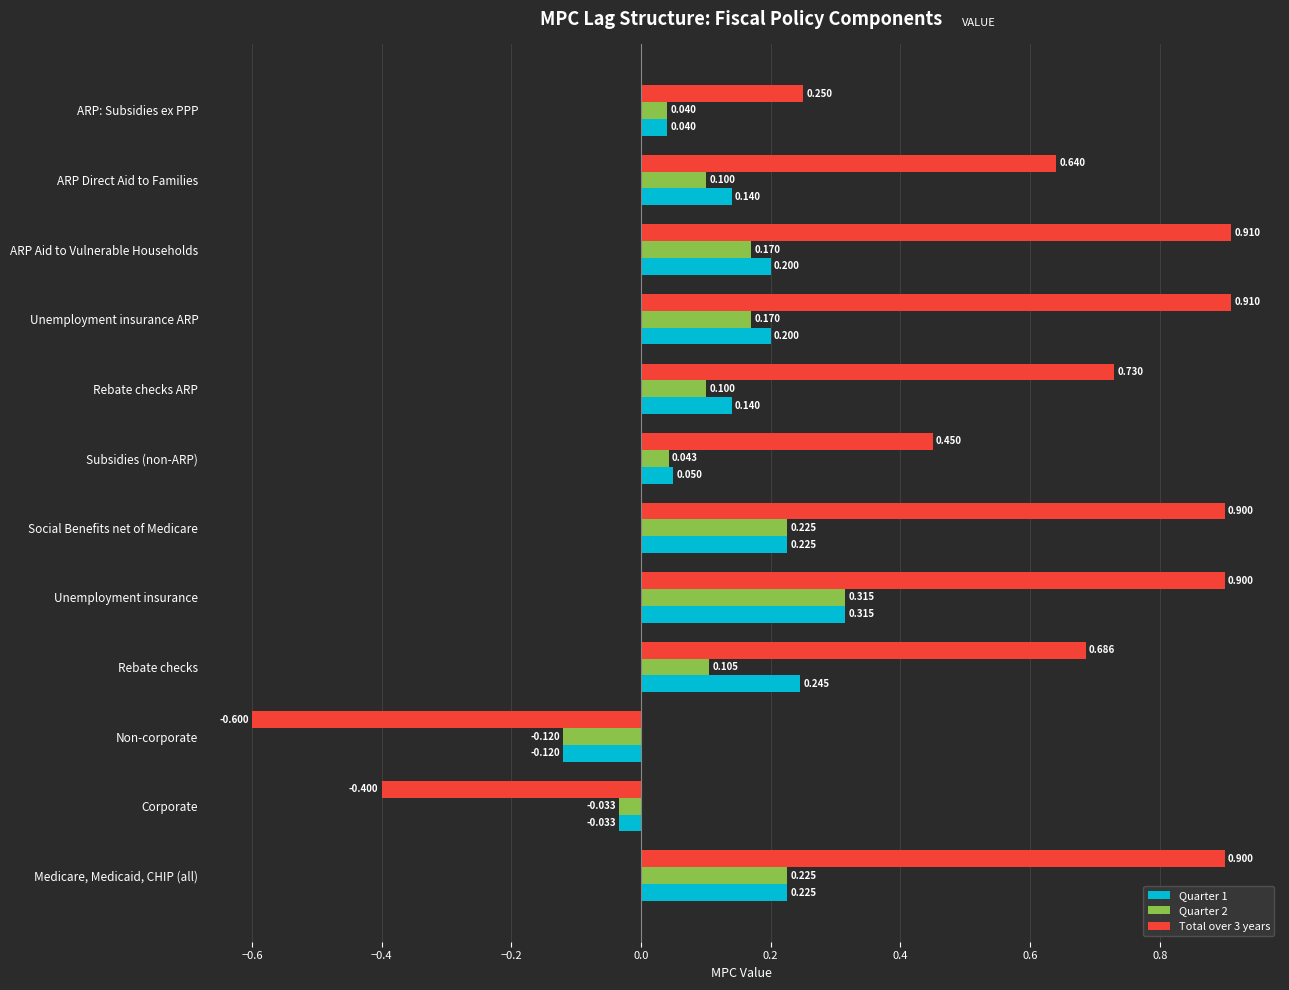

At which category does the chart reach its minimum across all series?

Non-corporate